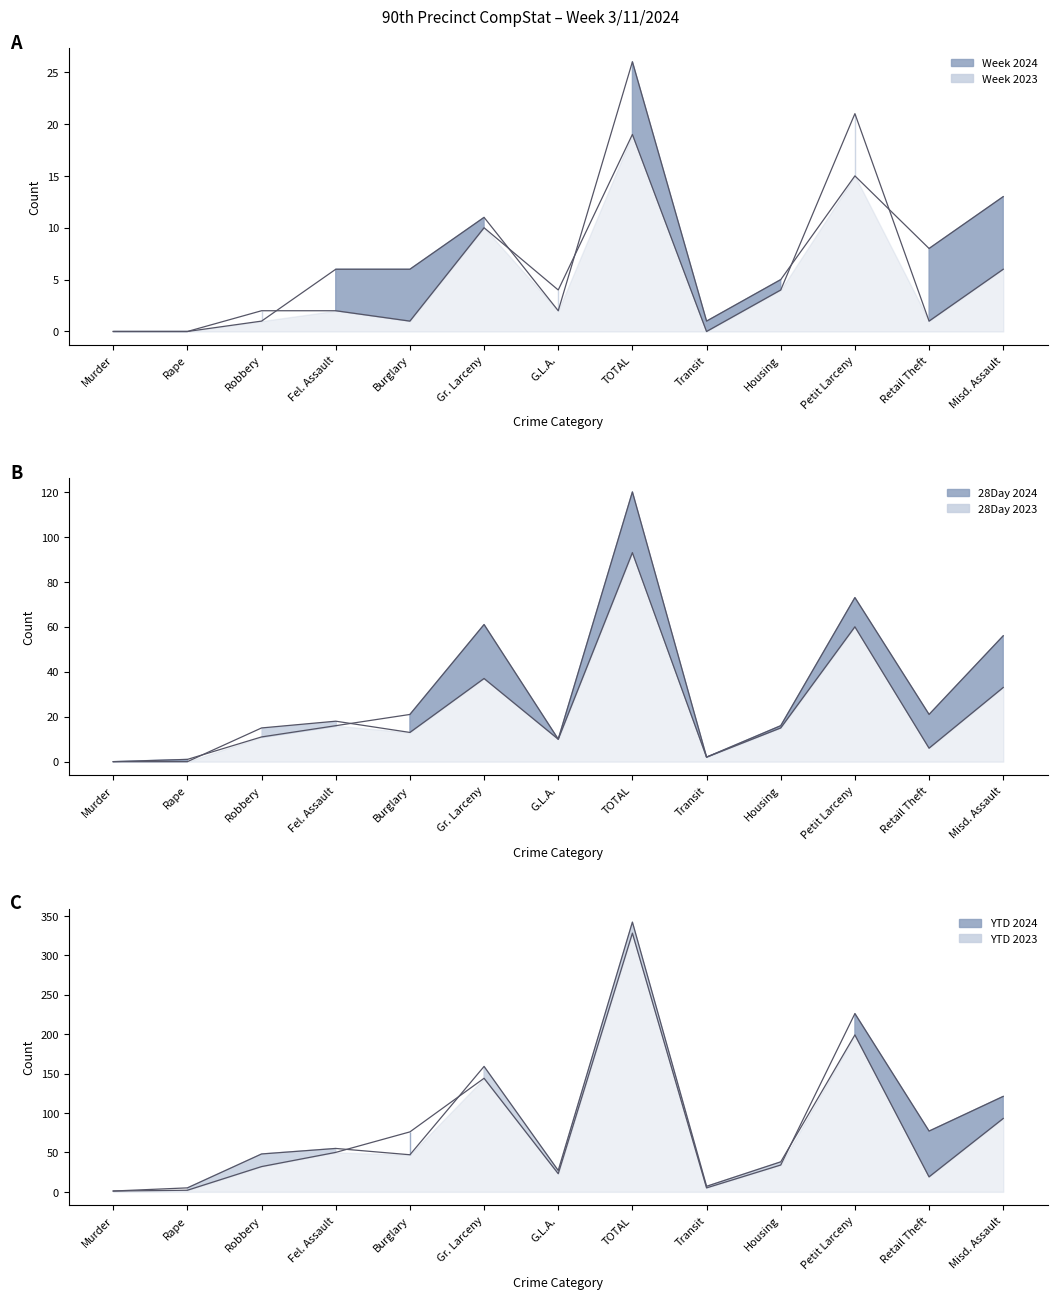

Which label corresponds to the largest value in the chart?

TOTAL